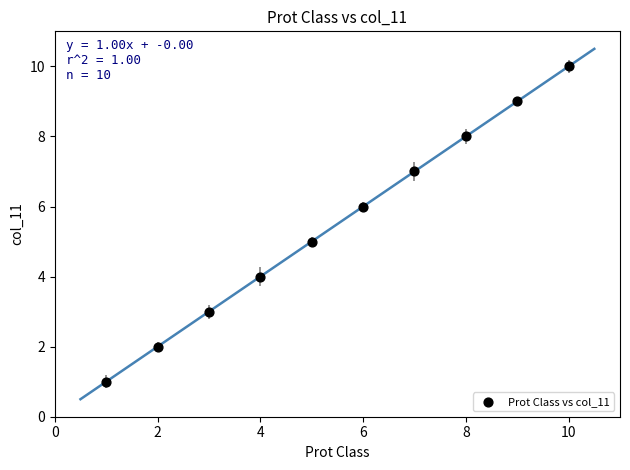

What is the range of X values (max minus min)?

9